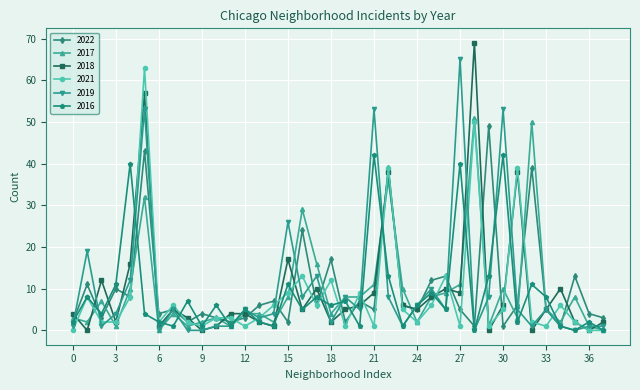

How many series are shown in this chart?

6